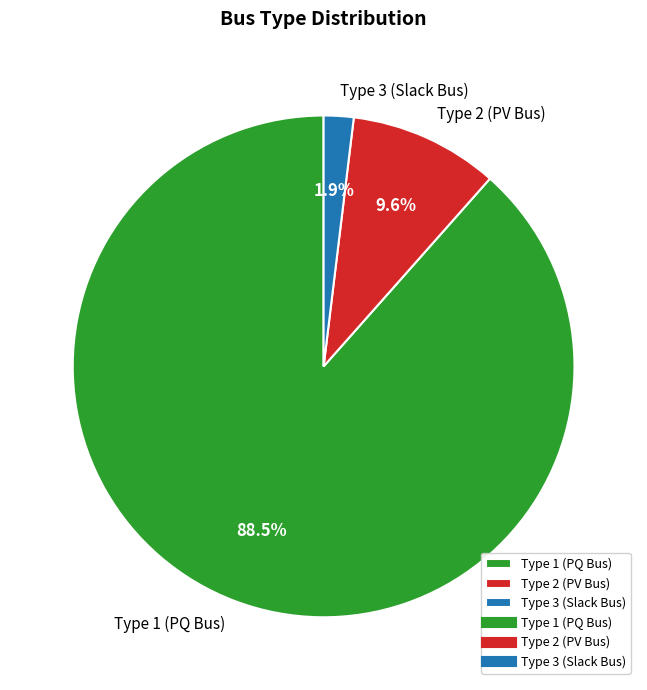

Between Type 2 (PV Bus) and Type 1 (PQ Bus), which is larger?

Type 1 (PQ Bus)